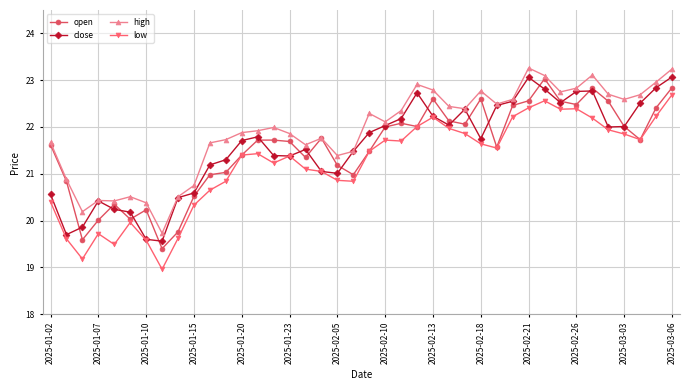

How many data points does each series have?

40